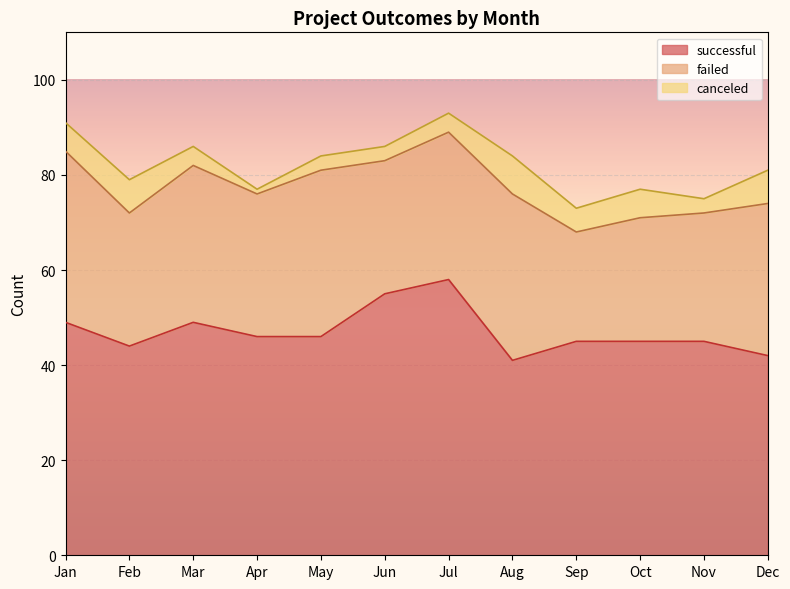

Between Jul and Jan, which is larger?

Jul